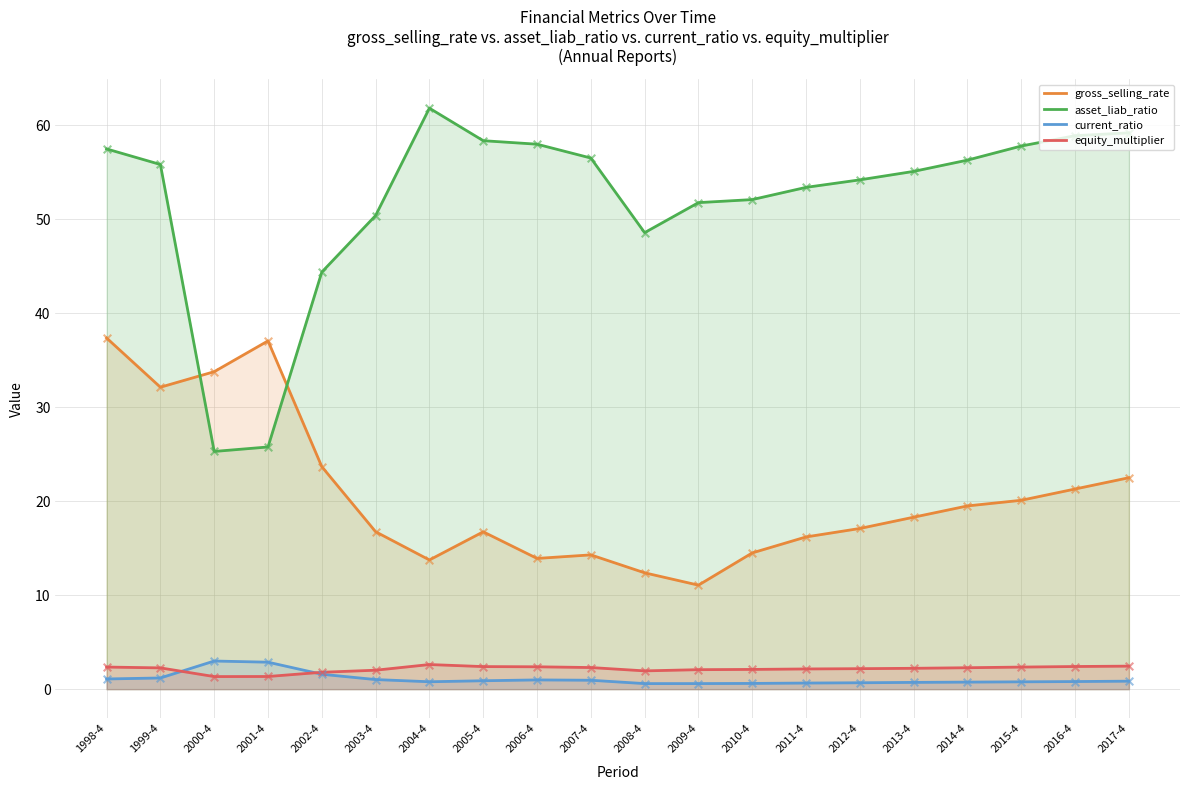

What are all the series names shown in the legend?

gross_selling_rate, asset_liab_ratio, current_ratio, equity_multiplier